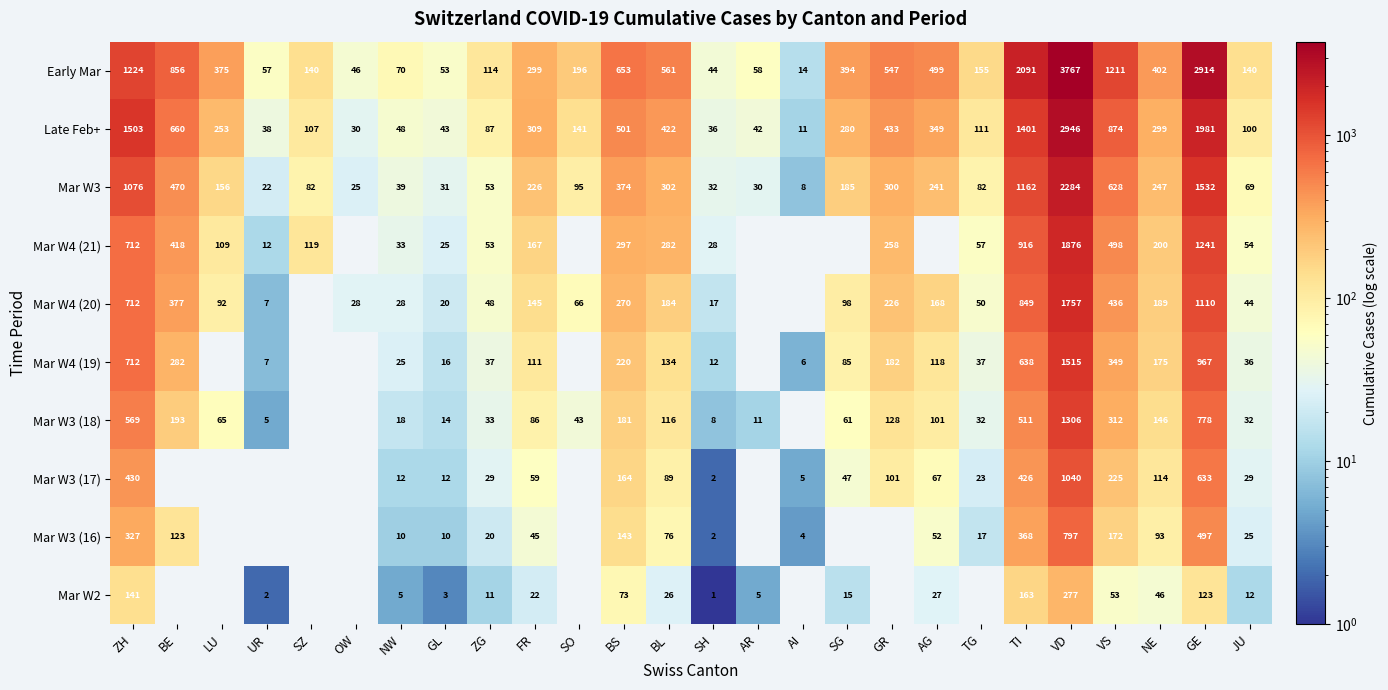

Rank the series at TI from lowest to highest value.

Mar W2, Mar W3 (16), Mar W3 (17), Mar W3 (18), Mar W4 (19), Mar W4 (20), Mar W4 (21), Mar W3, Late Feb+, Early Mar